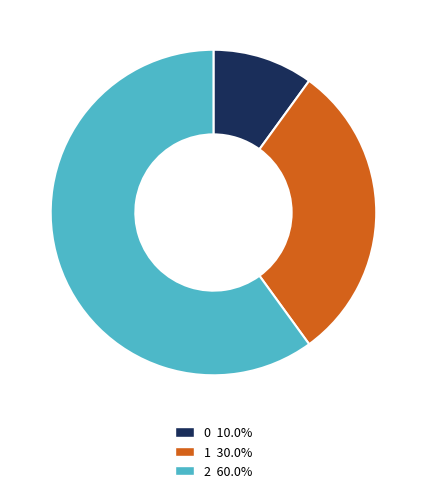

How many slices are in this pie chart?

3